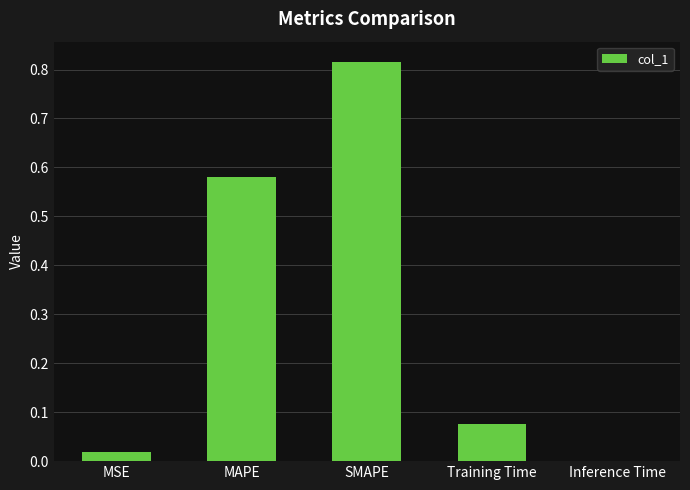

Which has a higher value, Training Time or SMAPE?

SMAPE